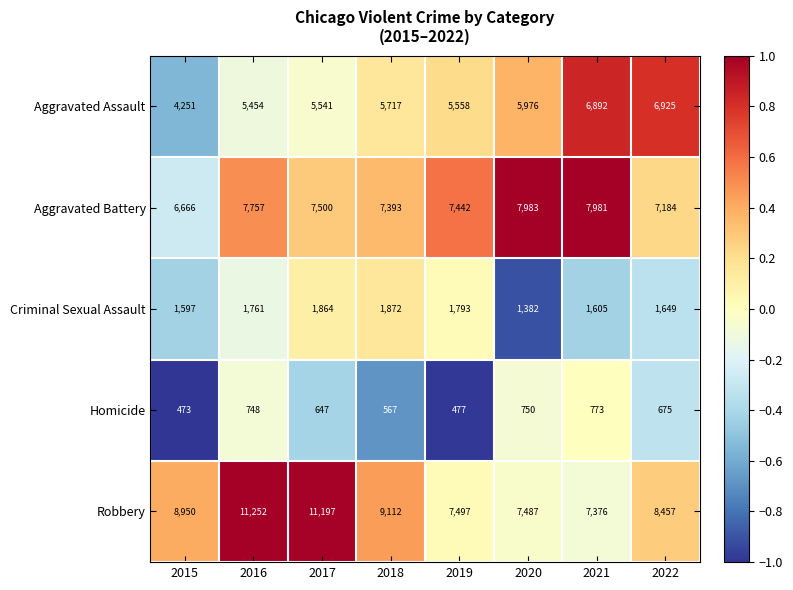

Rank the series at 2016 from highest to lowest value.

Robbery, Aggravated Battery, Aggravated Assault, Criminal Sexual Assault, Homicide